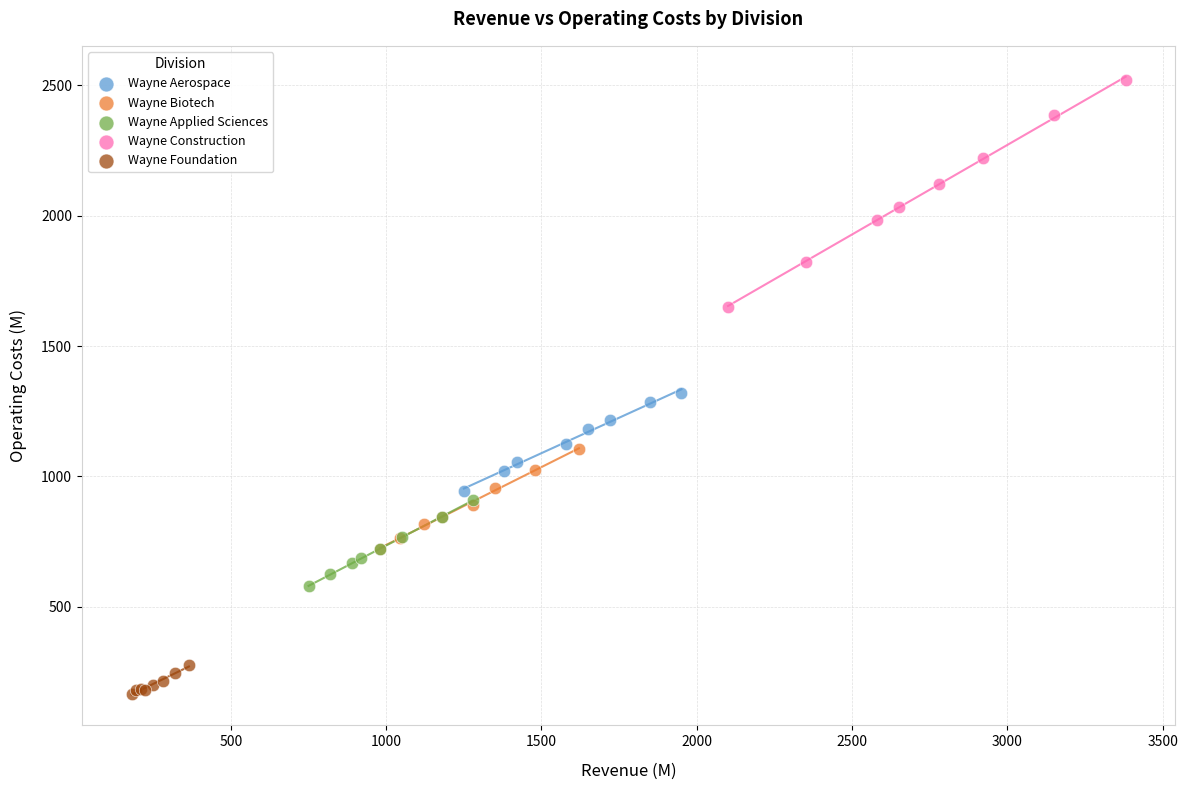

What are all the series names shown in the legend?

Wayne Aerospace, Wayne Biotech, Wayne Applied Sciences, Wayne Construction, Wayne Foundation